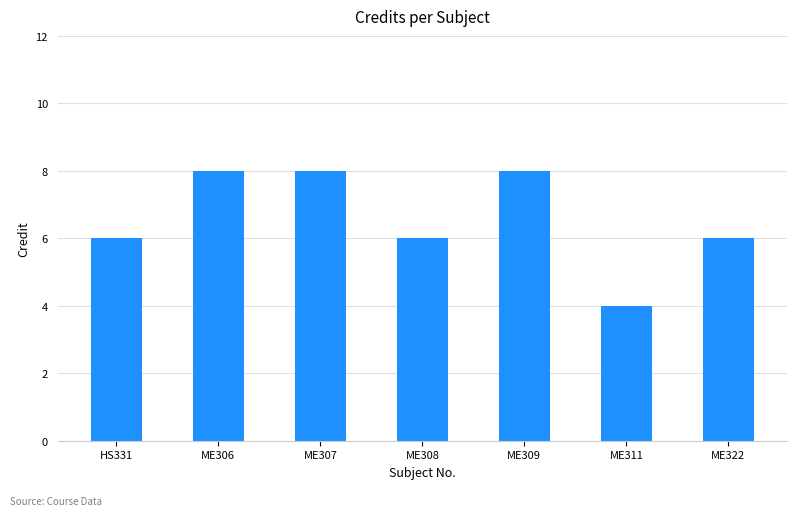

Which has a higher value, ME306 or ME322?

ME306